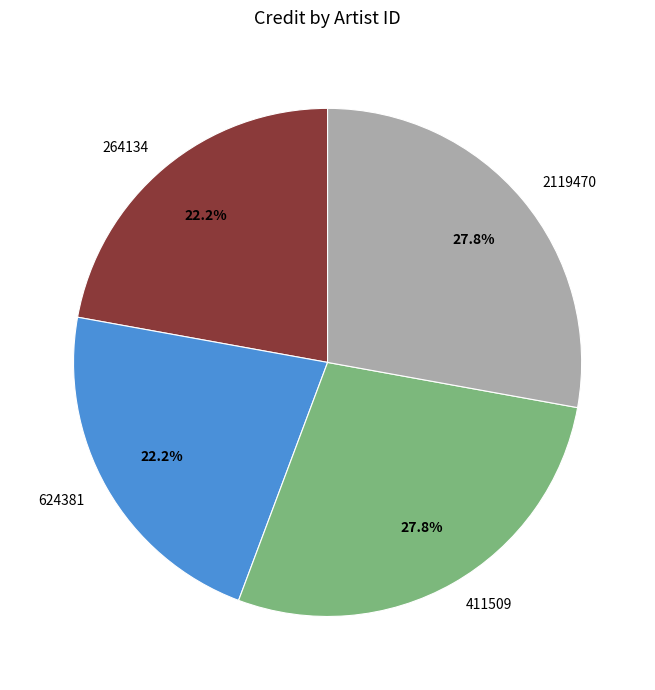

To the nearest percent, what percentage of the pie is 264134?

22%